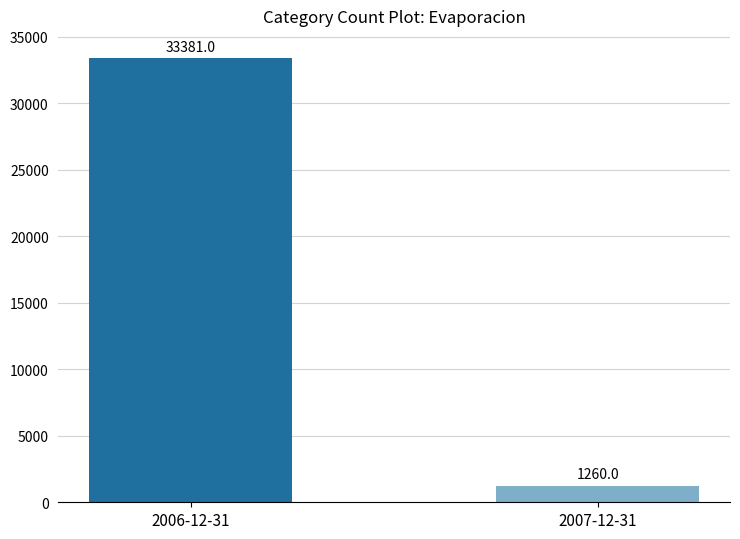

Does the chart contain any negative values?

No